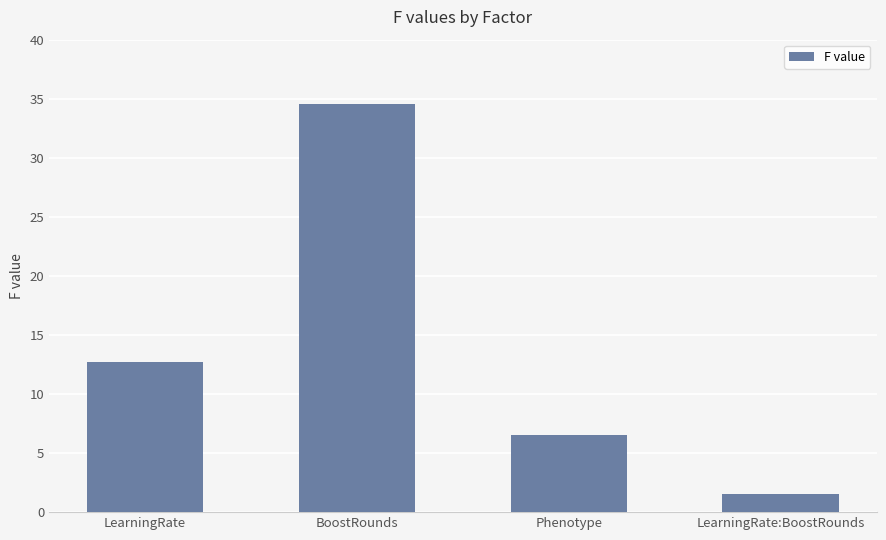

Are the bars horizontal?

No